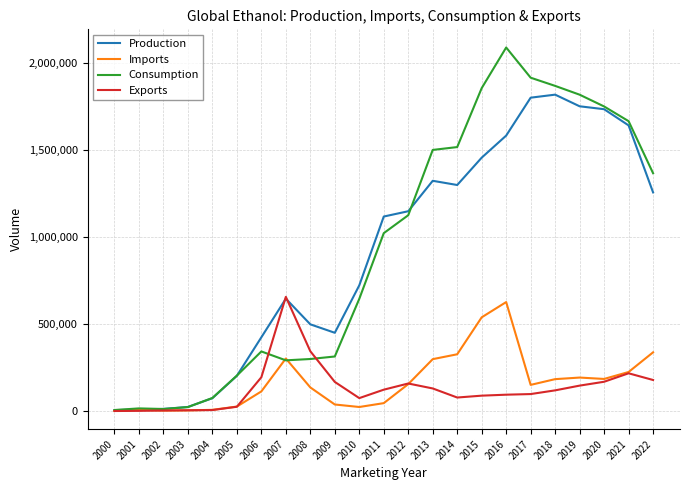

Is the value of Production at 2020 greater than the value of Consumption at 2022?

Yes